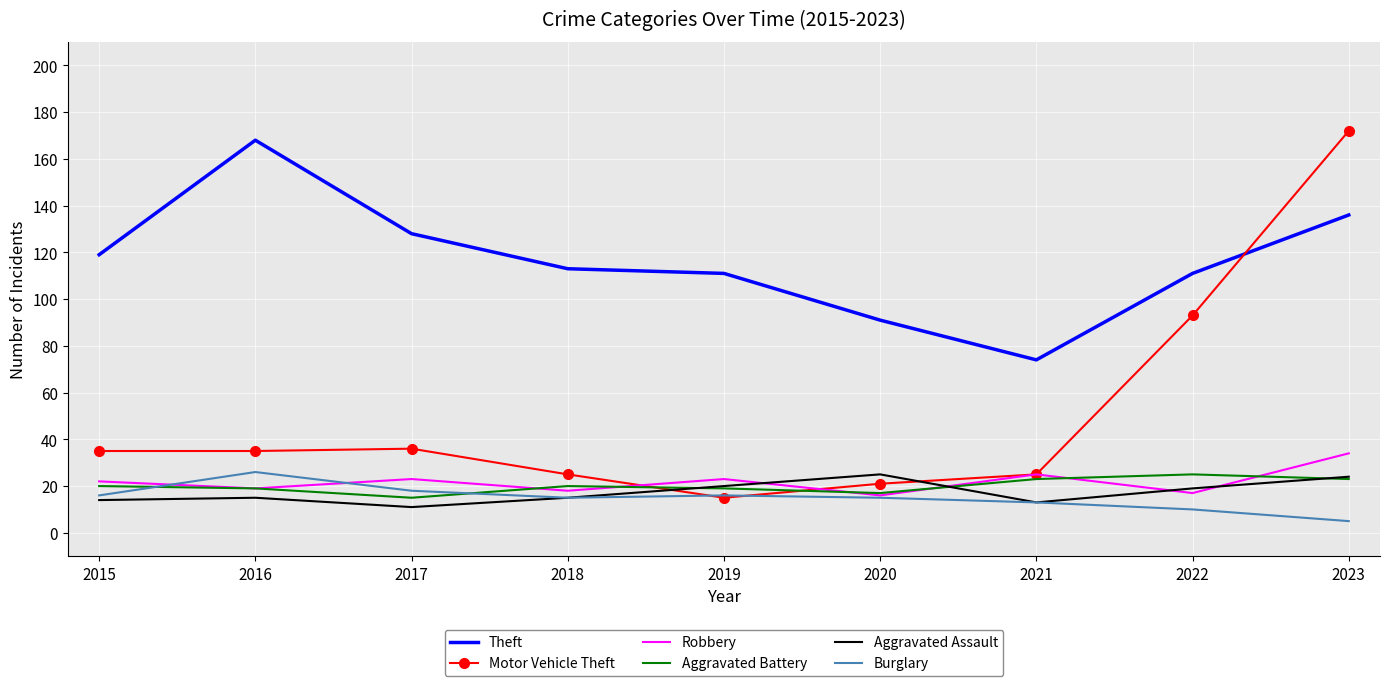

Which series changed the most between 2017 and 2019?

Motor Vehicle Theft